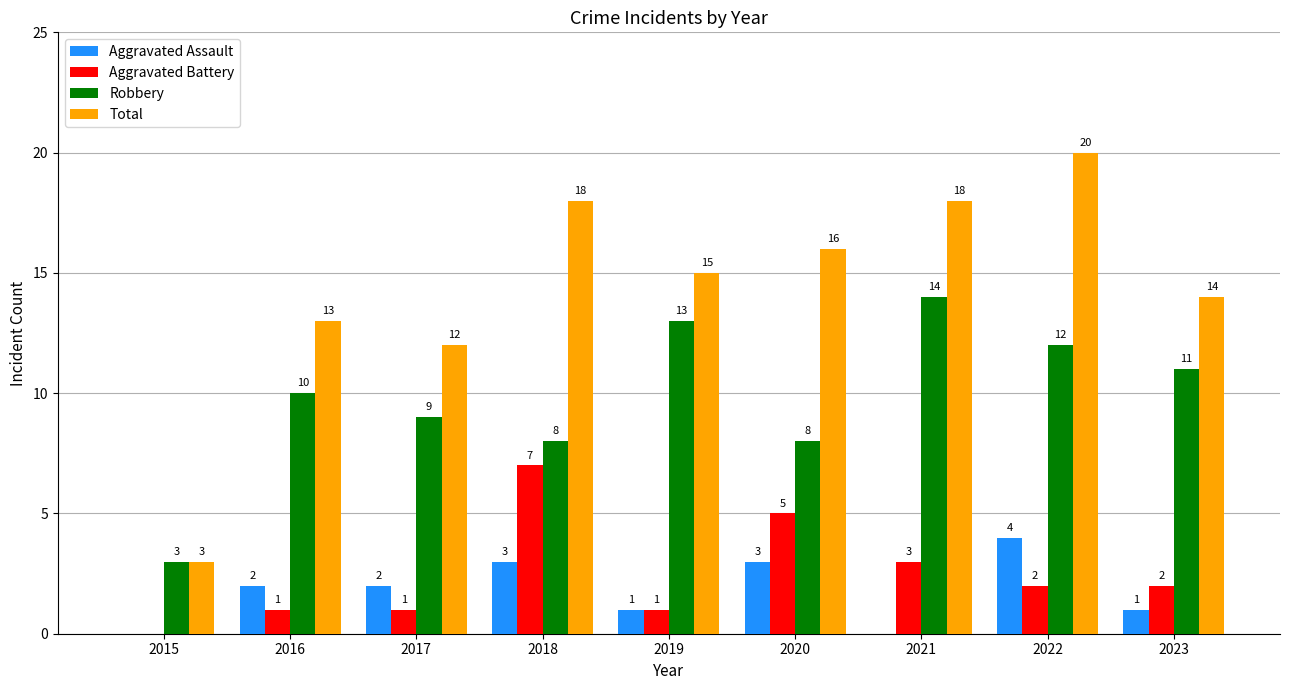

What is the sum of the Aggravated Battery values at 2022 and 2020?

7